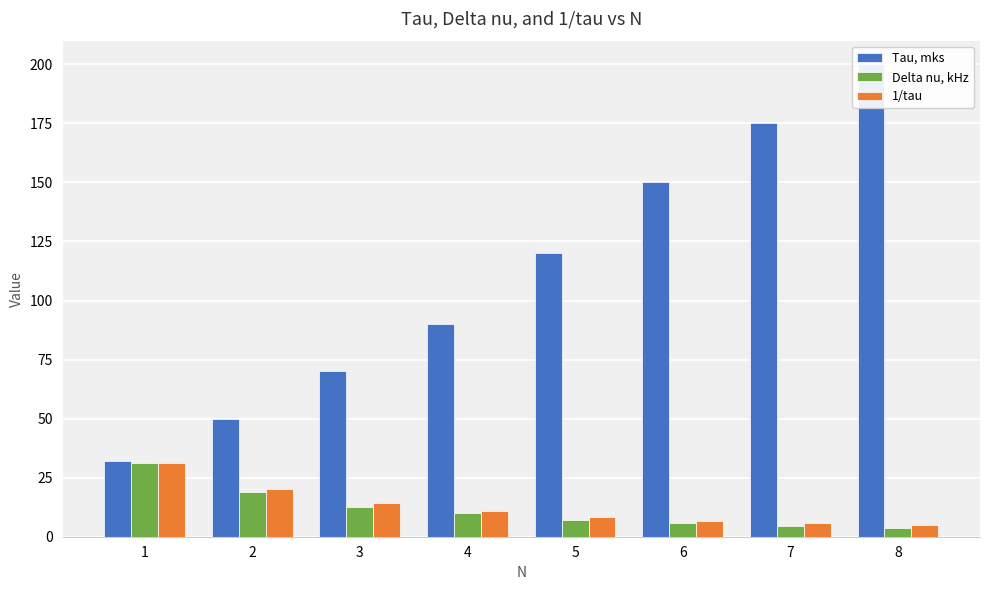

Does the chart contain stacked bars?

No